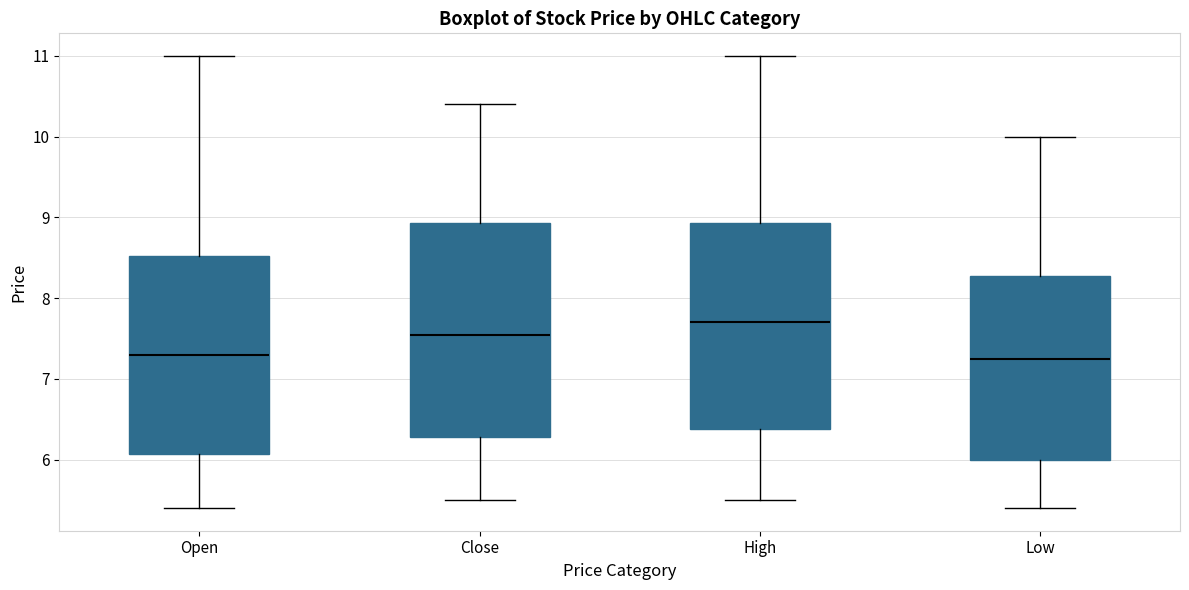

Where is the lower edge of the box for Open on the y-axis? The values are not printed on the chart, so give them approximately, as read against the axis.

6.1